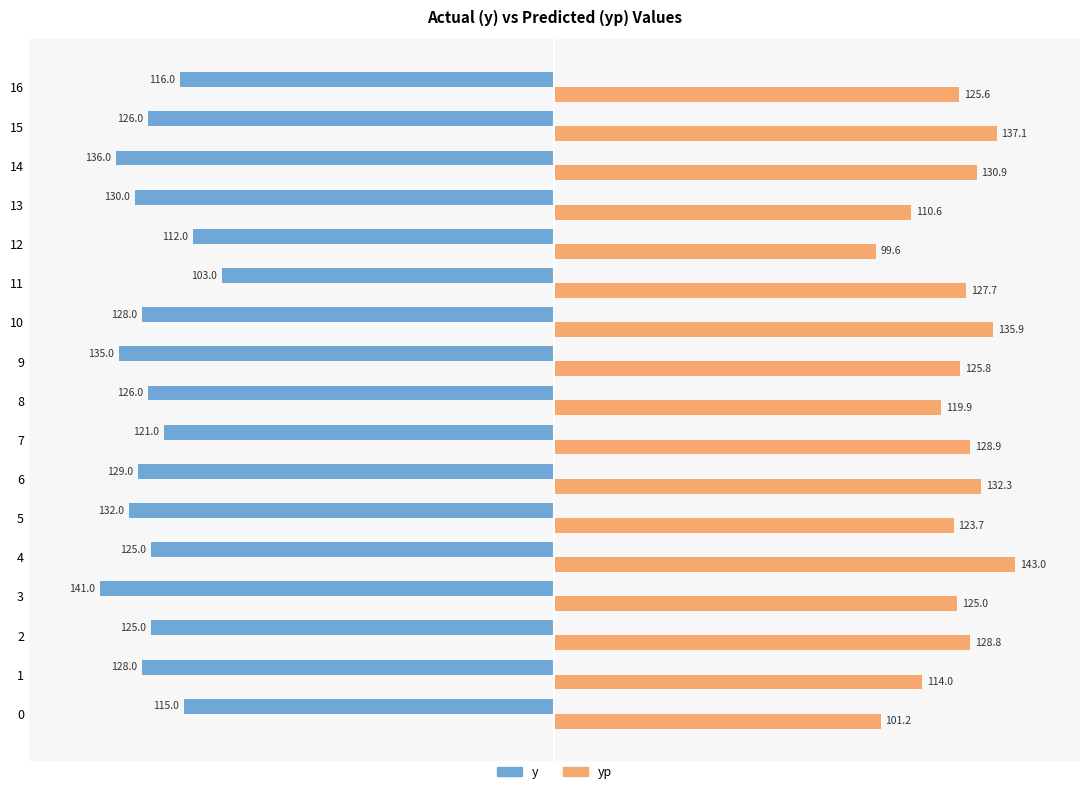

Which series has the largest total across all categories?

yp